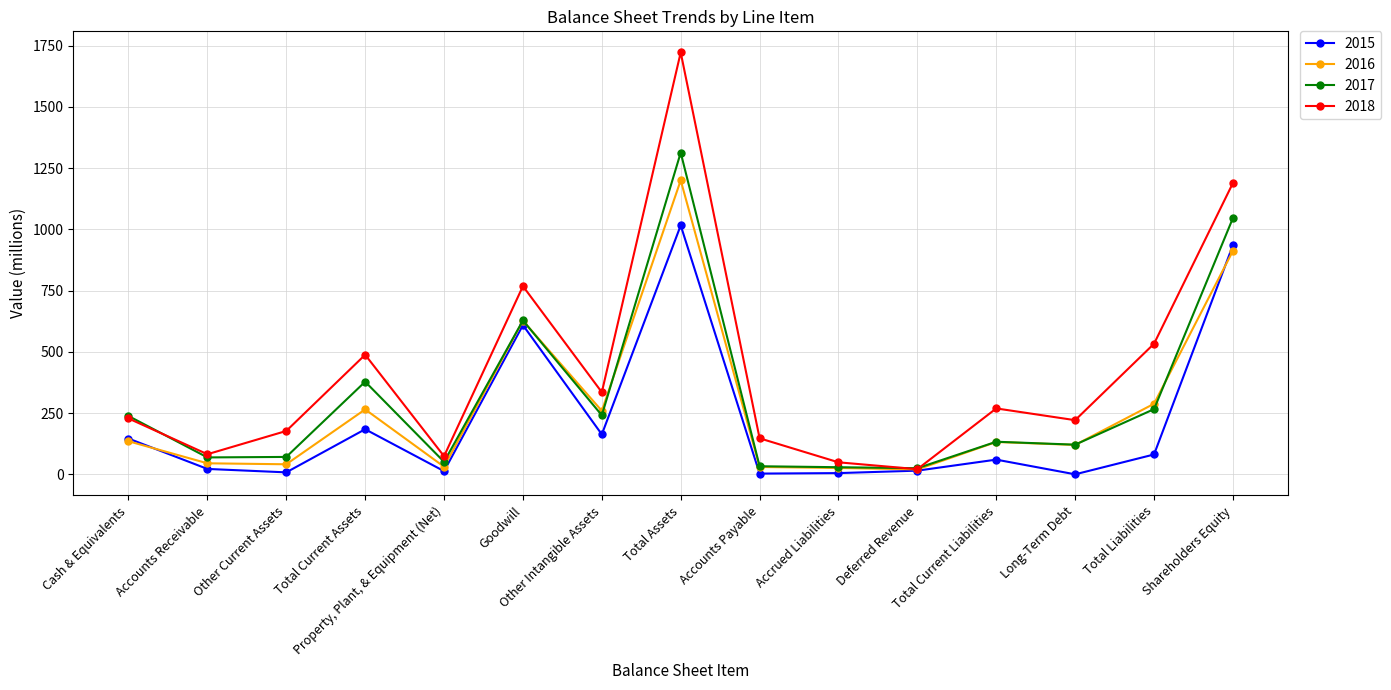

List the series in order of their peak value, lowest first.

2015, 2016, 2017, 2018